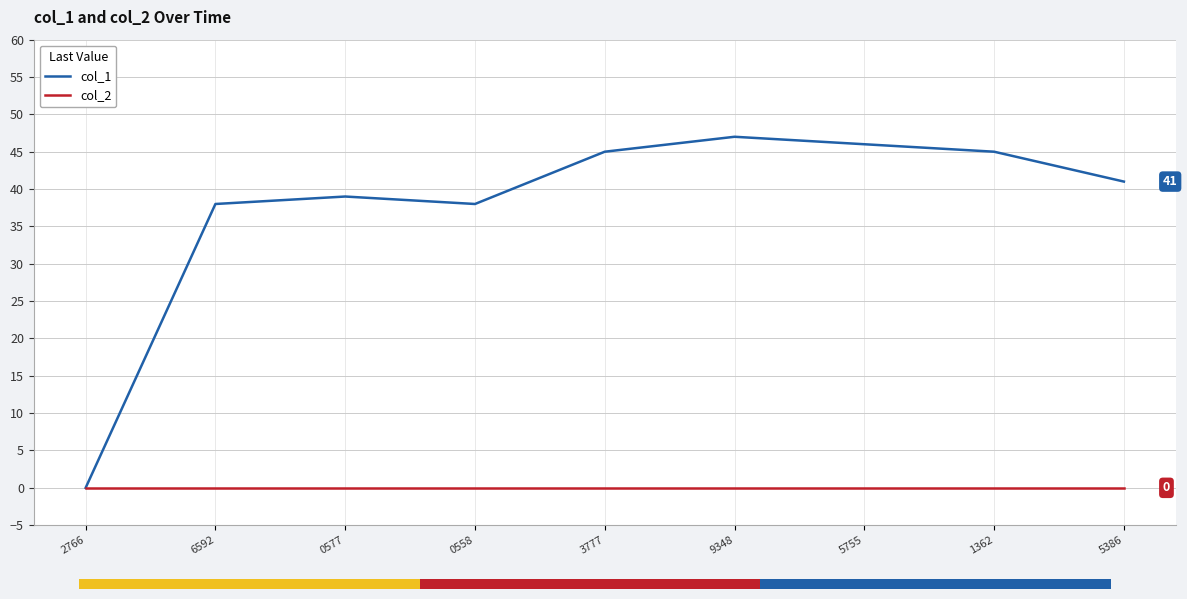

How many interior local valleys does the col_1 series have?

1